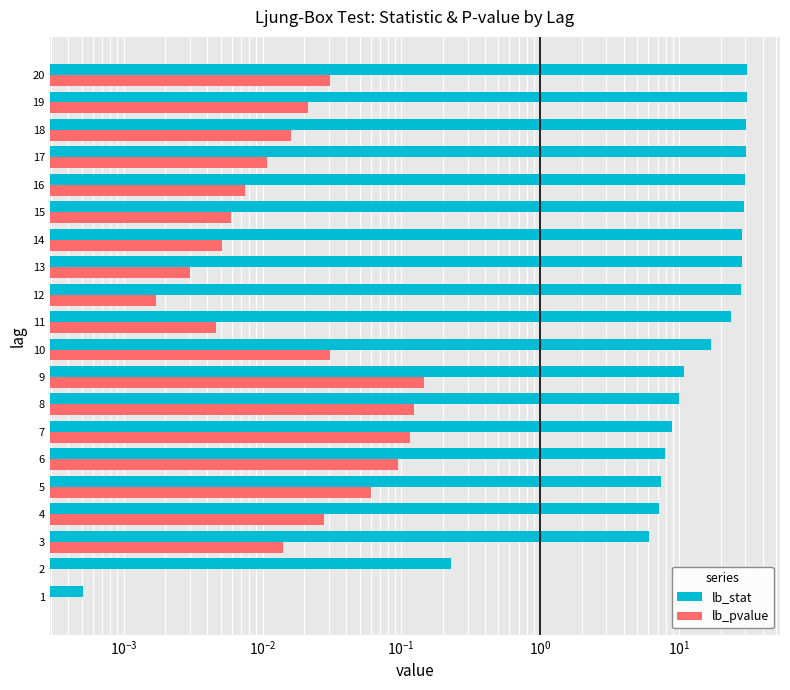

Is the value of lb_stat at 15 greater than the value of lb_pvalue at 10?

Yes